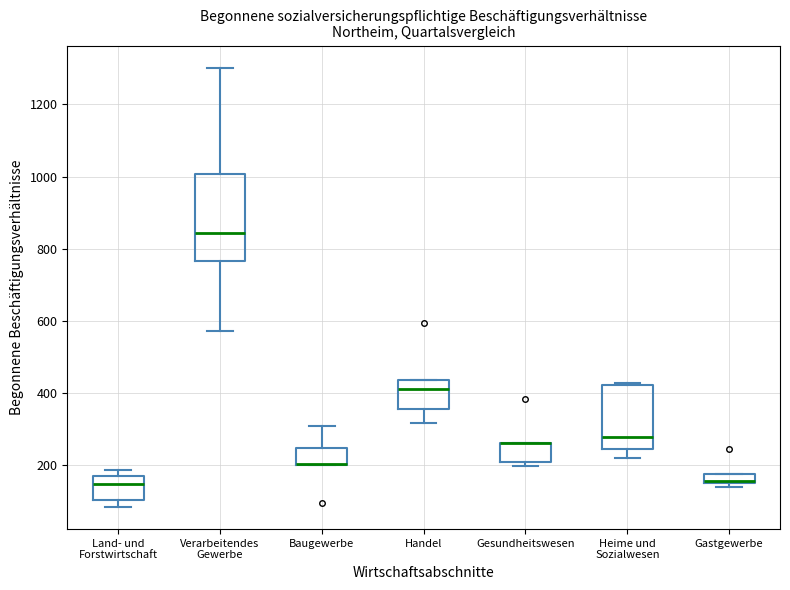

Where is the upper edge of the box for Baugewerbe on the y-axis? The values are not printed on the chart, so give them approximately, as read against the axis.

240